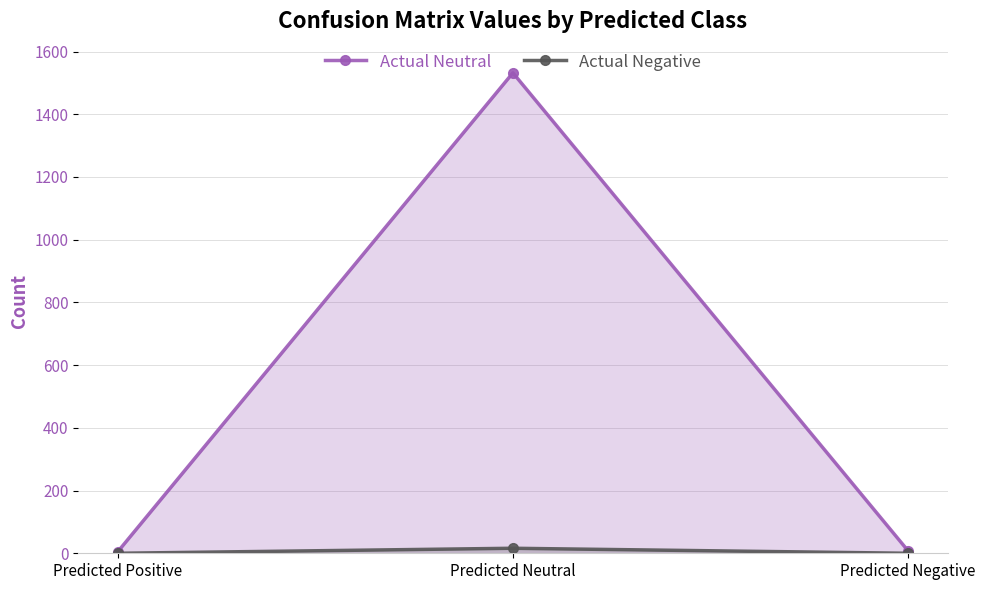

The Actual Negative series shows -11 at Predicted Negative. True or false?

False